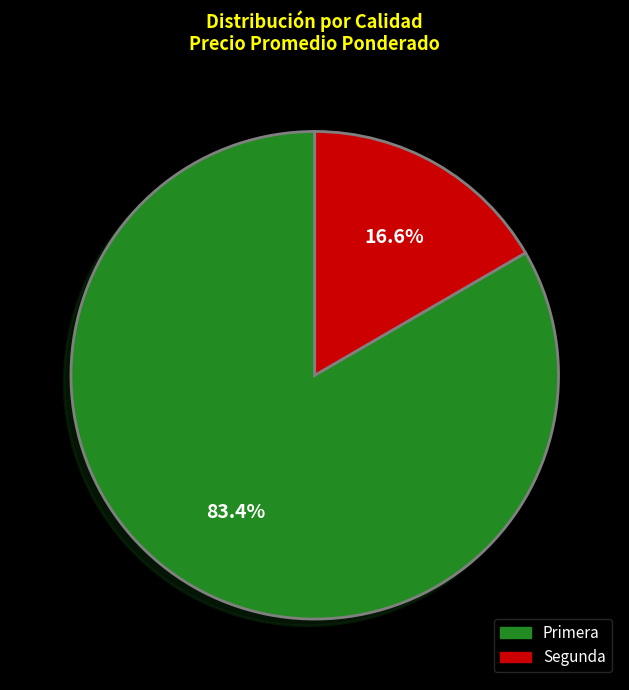

Rank the categories by value from lowest to highest.

Segunda, Primera